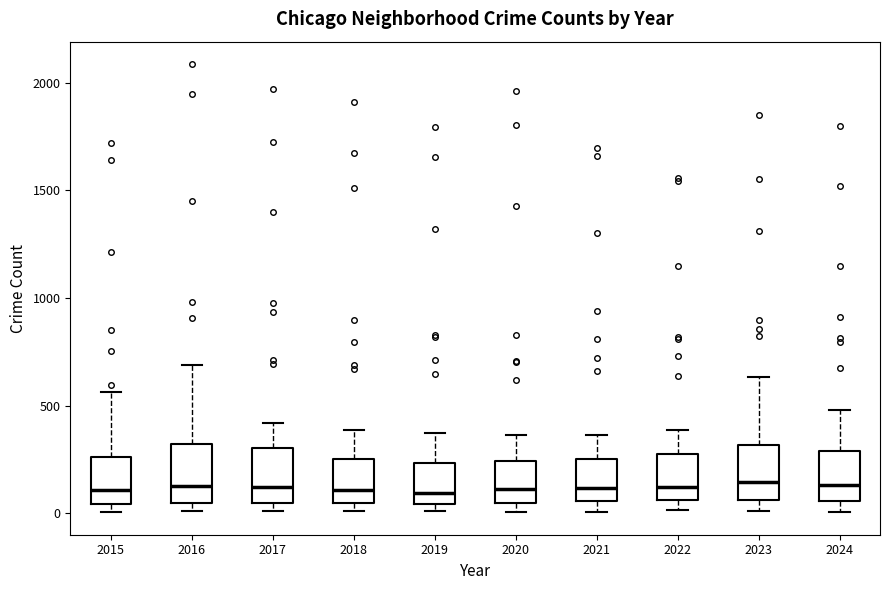

Reading left to right, transcribe this box plot: for each box, give where its median line is, the range the box spans, and where its two whiskers end, as read against the y-axis. The values are not printed on the chart, so give them approximately, as read against the axis.

2015: median 100, box 50 to 250, whiskers 0 to 550
2016: median 150, box 50 to 300, whiskers 0 to 700
2017: median 100, box 50 to 300, whiskers 0 to 400
2018: median 100, box 50 to 250, whiskers 0 to 400
2019: median 100, box 50 to 250, whiskers 0 to 400
2020: median 100, box 50 to 250, whiskers 0 to 350
2021: median 100, box 50 to 250, whiskers 0 to 350
2022: median 100, box 50 to 250, whiskers 0 to 400
2023: median 150, box 50 to 300, whiskers 0 to 650
2024: median 150, box 50 to 300, whiskers 0 to 500